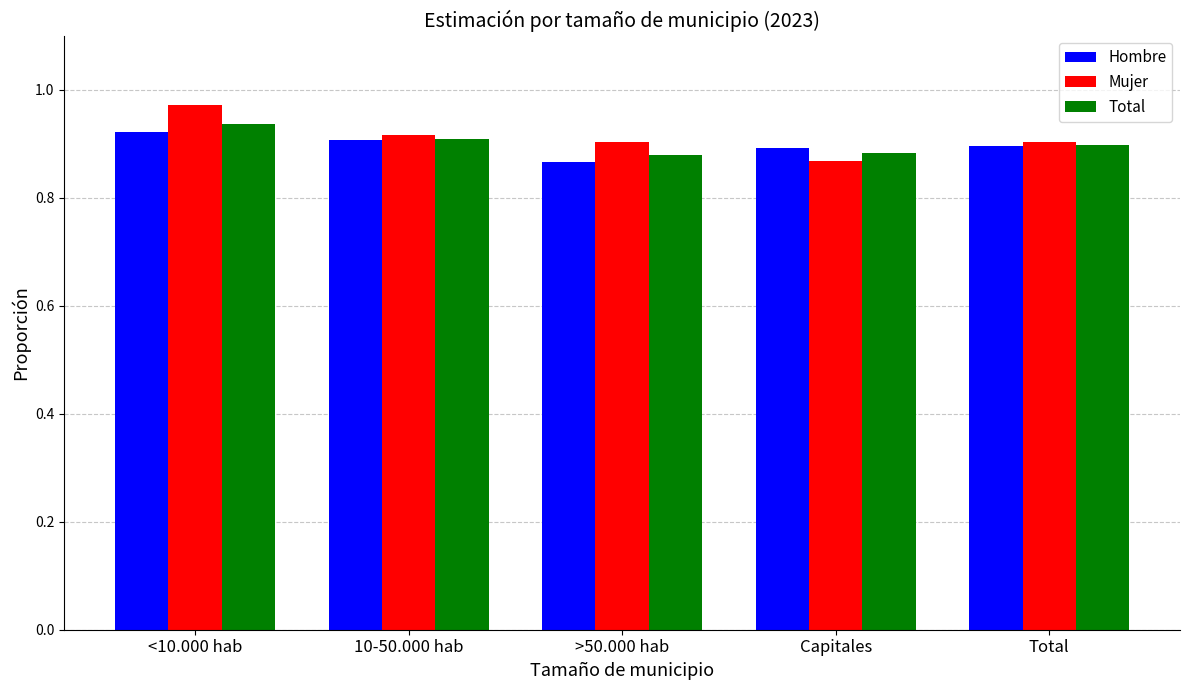

What are all the series names shown in the legend?

Hombre, Mujer, Total